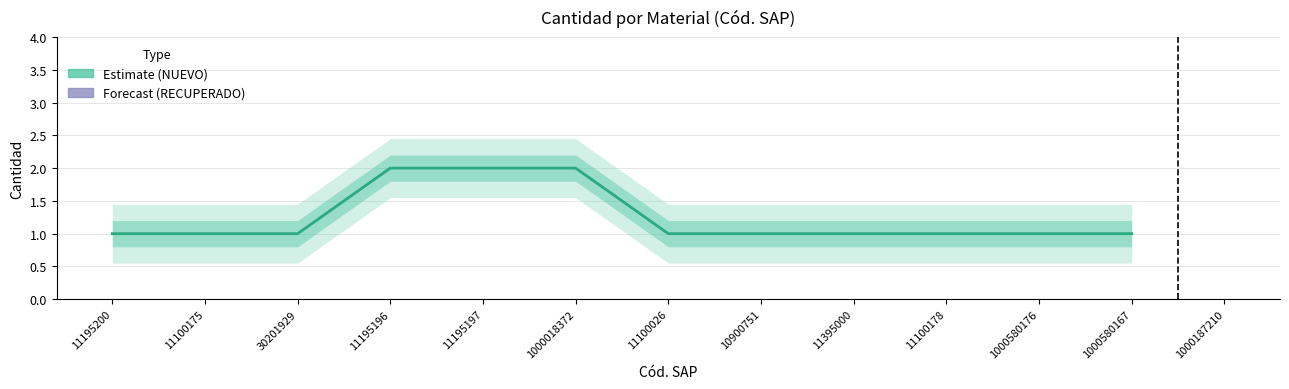

What is the difference between the maximum and minimum values?

1